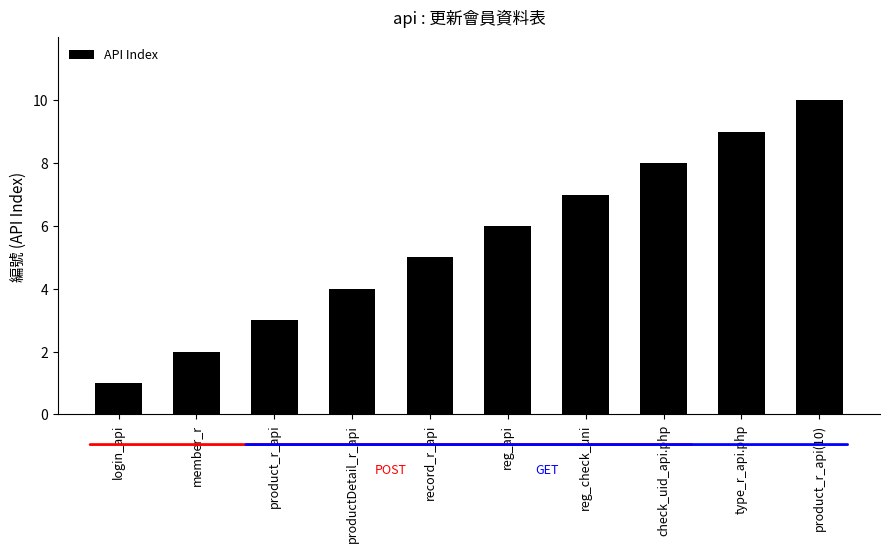

Which label corresponds to the largest value in the chart?

product_r_api(10)